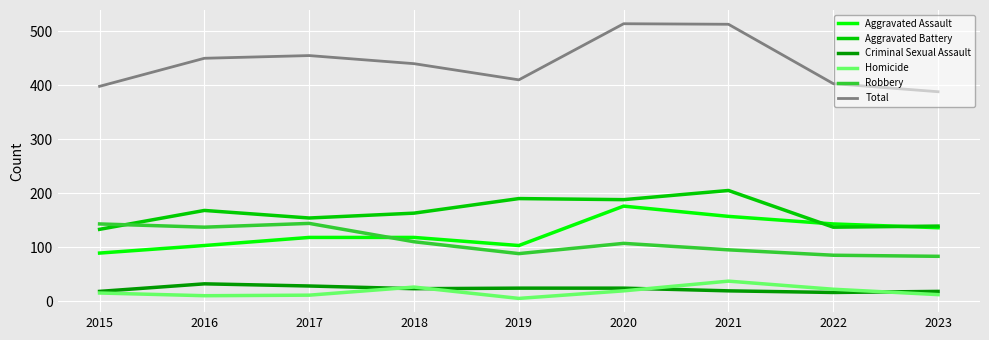

The value of Aggravated Assault at 2015 is 89. True or false?

True